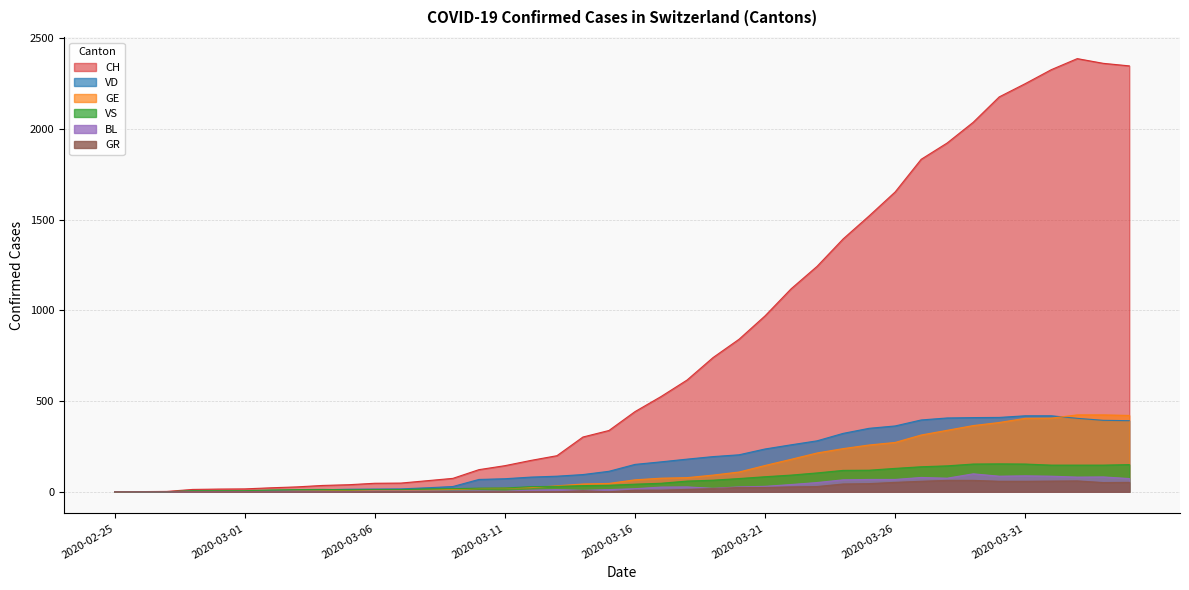

The value of BL at 2020-03-04 is 1. True or false?

True